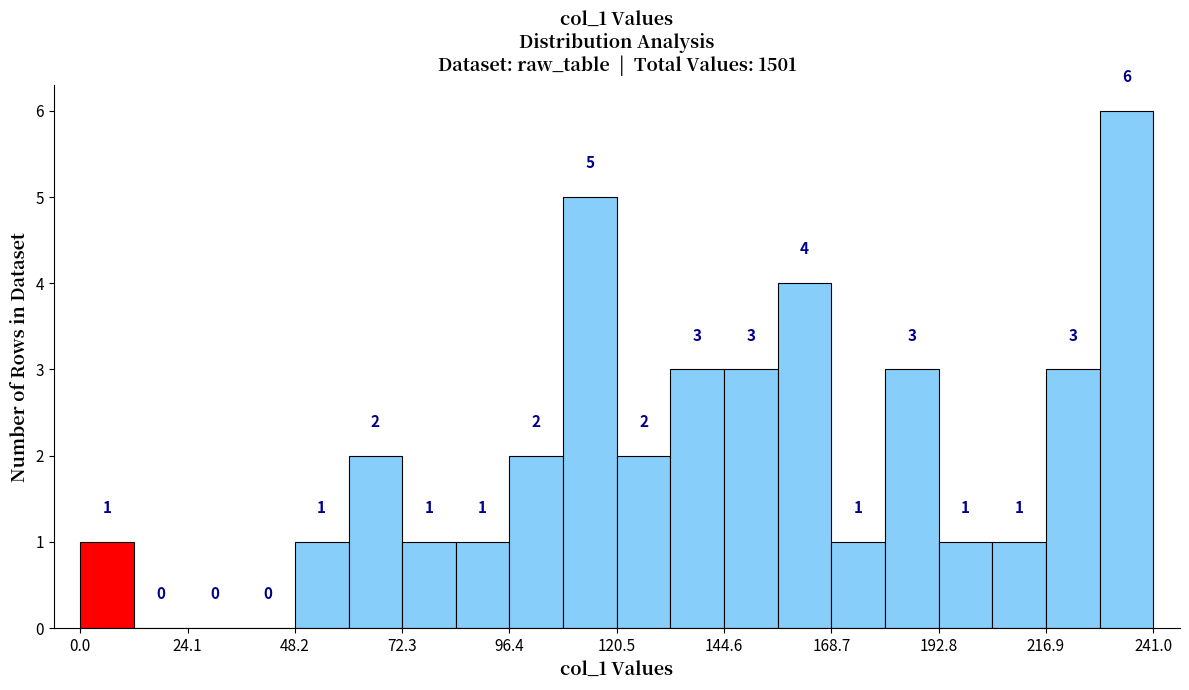

Around what value on the x-axis is the tallest bar? Give the approximate position of its centre, as read against the axis.

235